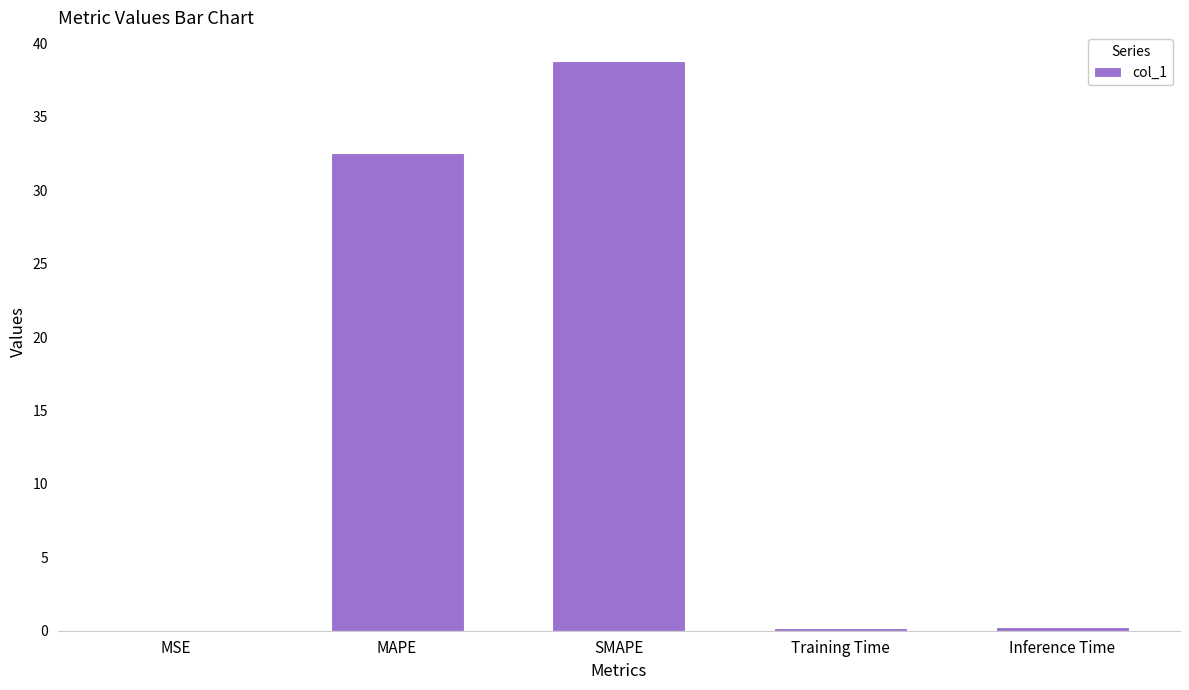

What is the change in value from MAPE to SMAPE?

+6.3